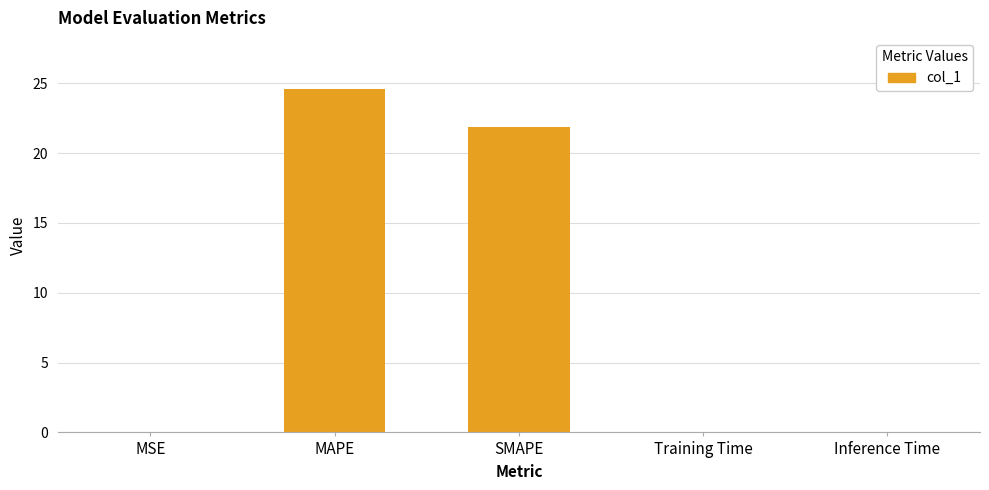

Is it true that the value at MAPE is 24.6?

True